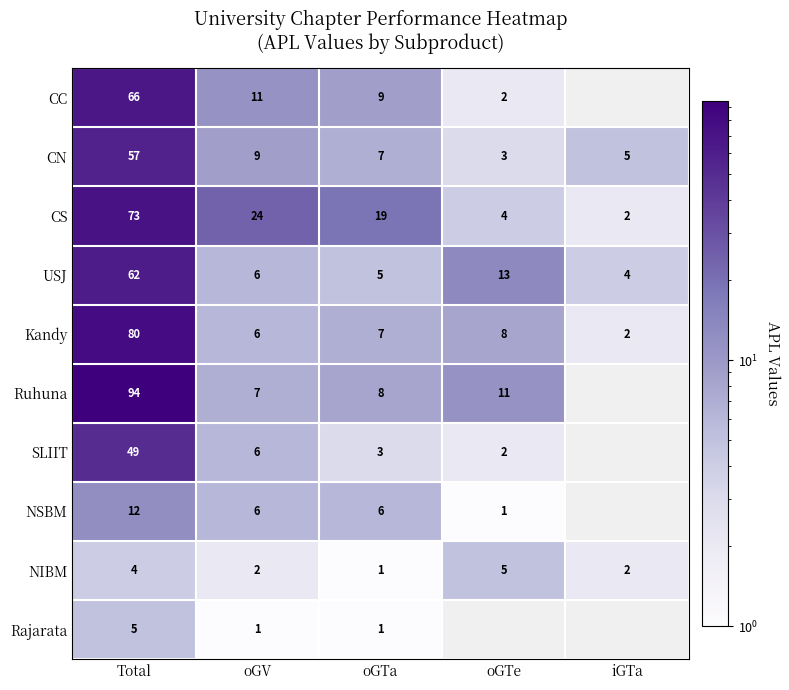

Is the value of Ruhuna at oGTe greater than the value of Kandy at Total?

No